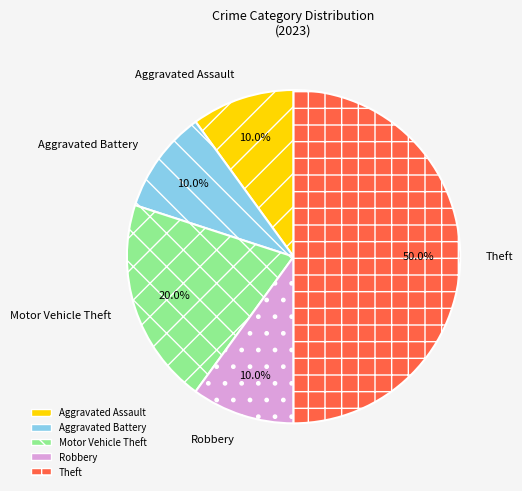

What percentage is NOT represented by Theft?

50.0%